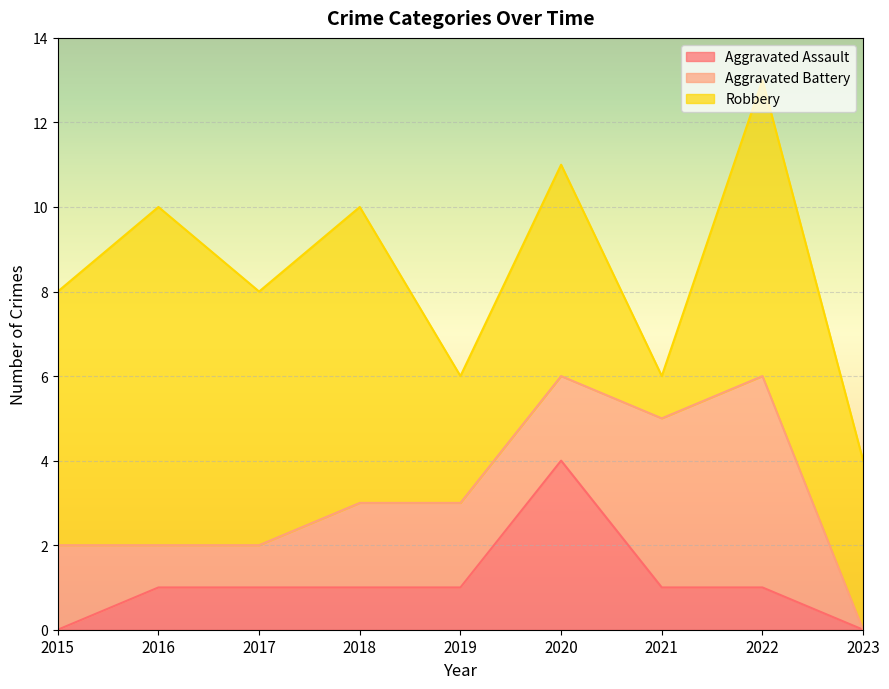

How many lines are shown in the chart?

3